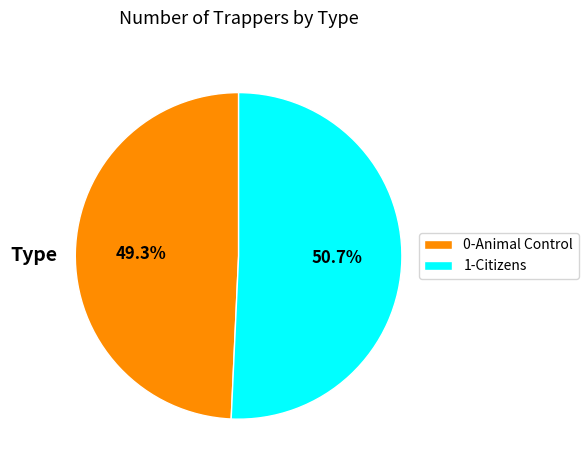

What percentage is NOT represented by 0-Animal Control?

50.7%